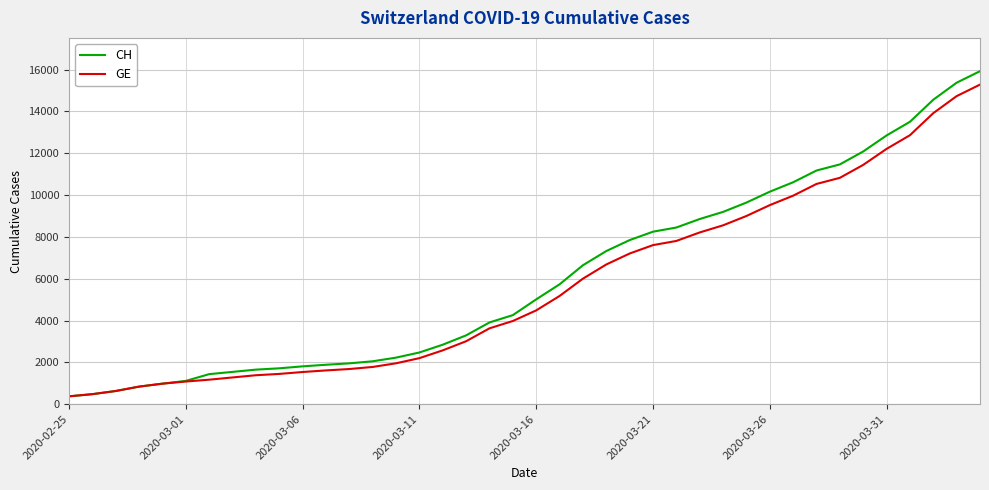

Which series has the largest range (max minus min)?

CH